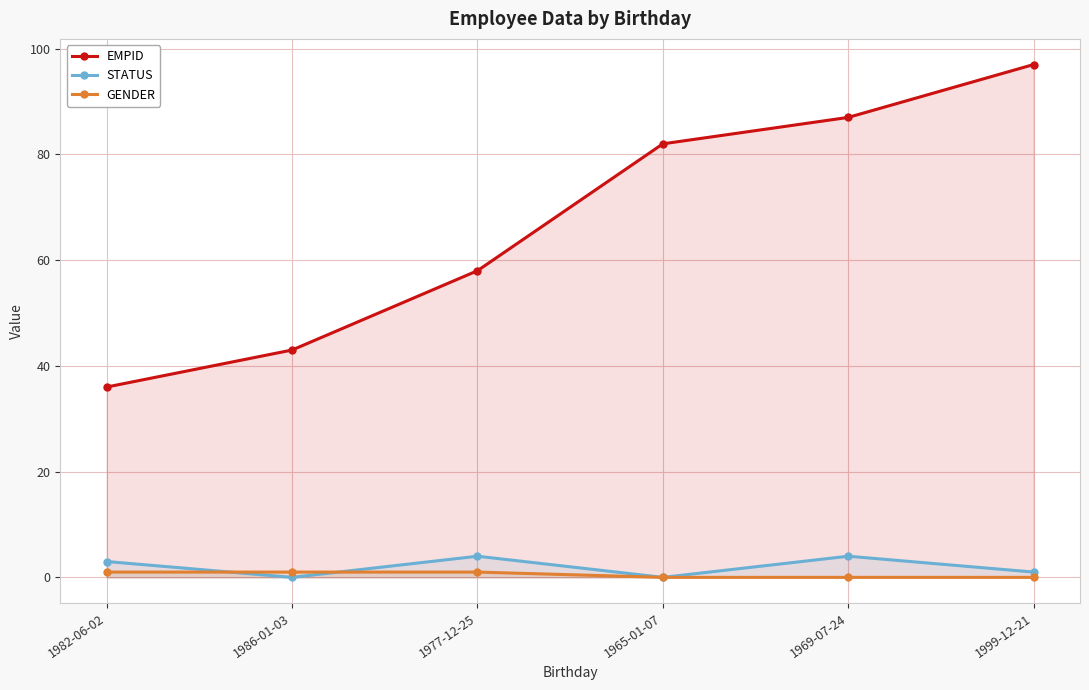

Where is STATUS nearest to the value 2?

1982-06-02